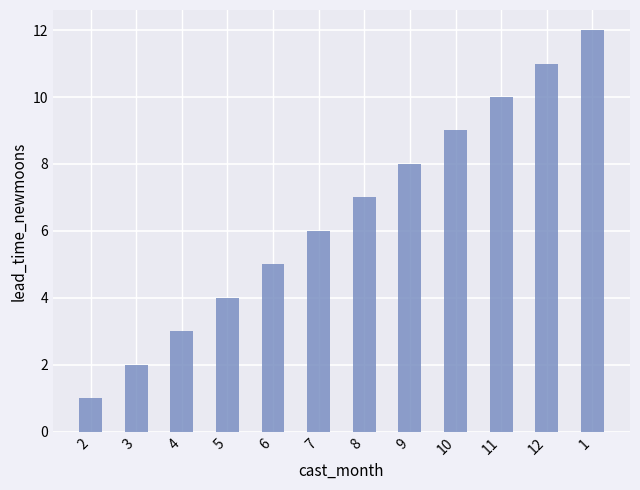

What is the ratio of the value at 11 to the value at 4?

3.3